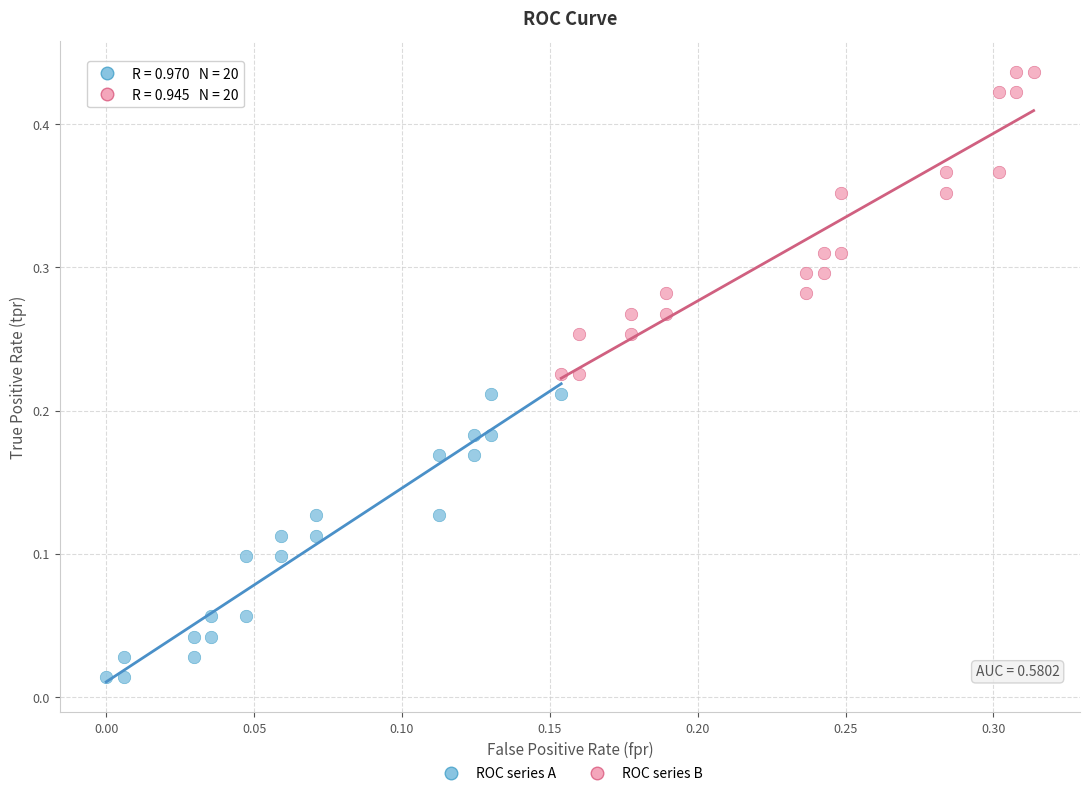

Which series reaches the minimum Y coordinate?

ROC series A